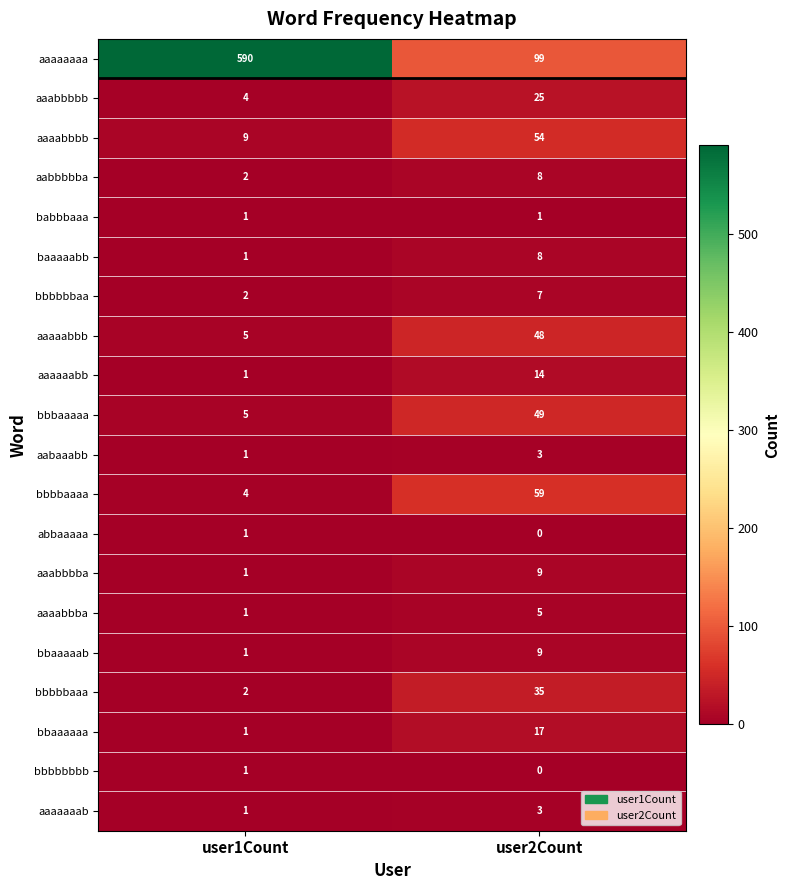

What value does the aaaabbbb series have at user1Count, to the nearest 5?

10